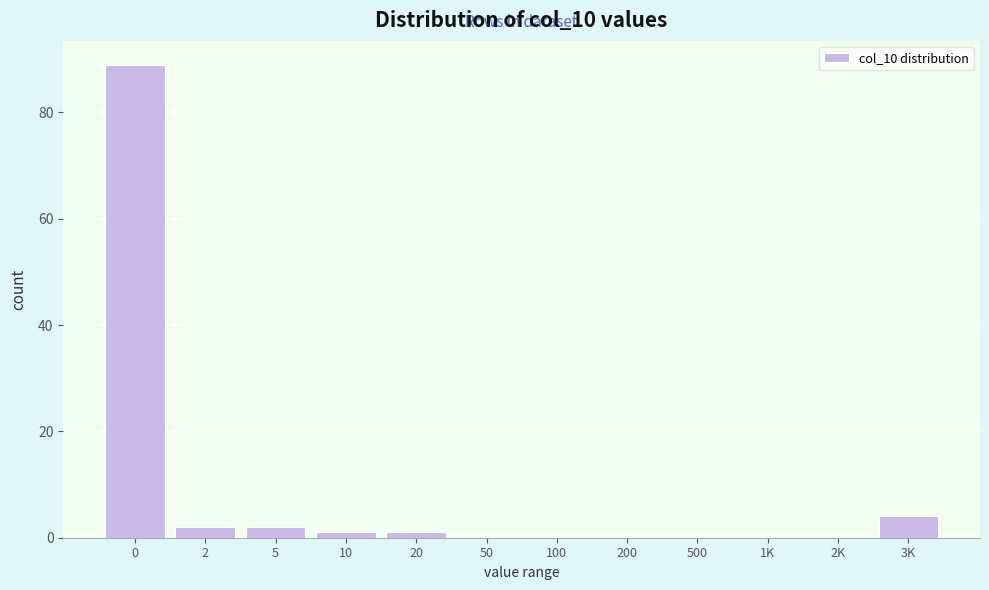

Reading right to left, transcribe all the data shown in this chart.

3K=4	2K=0	1K=0	500=0	200=0	100=0	50=0	20=1	10=1	5=2	2=2	0=89